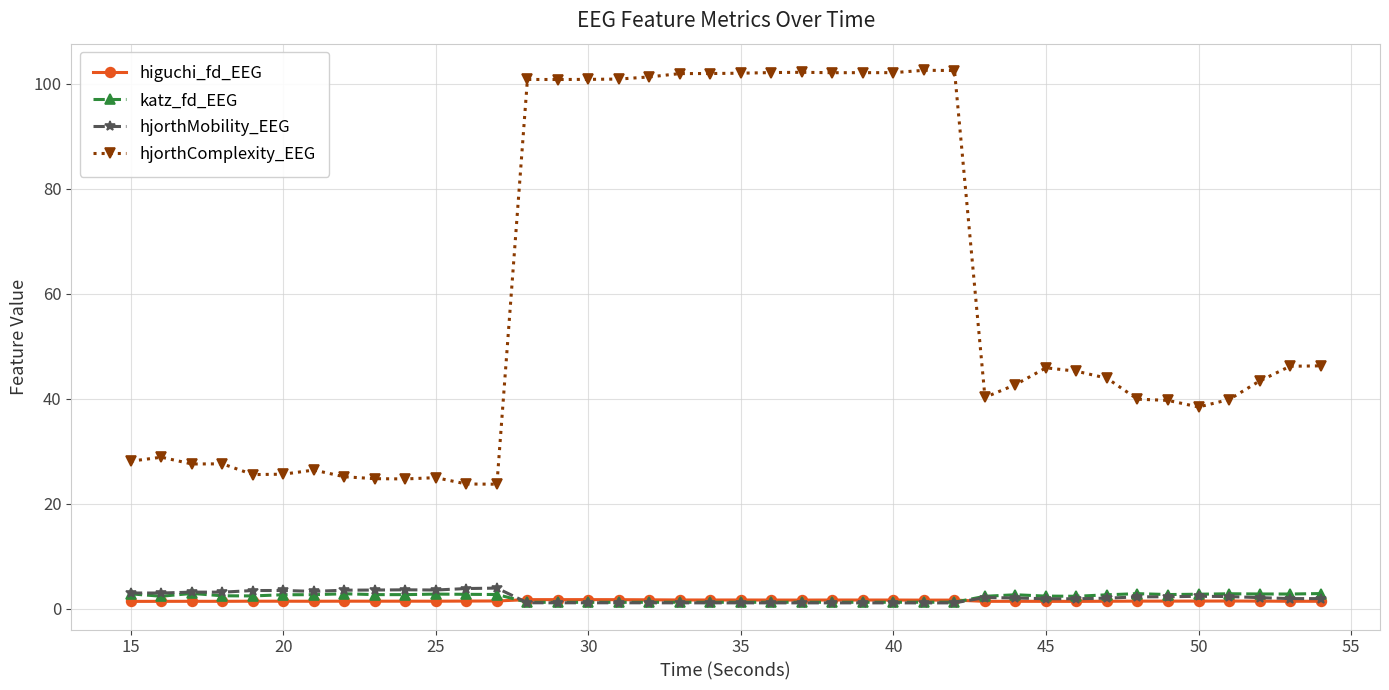

Which series has the widest spread of values?

hjorthComplexity_EEG